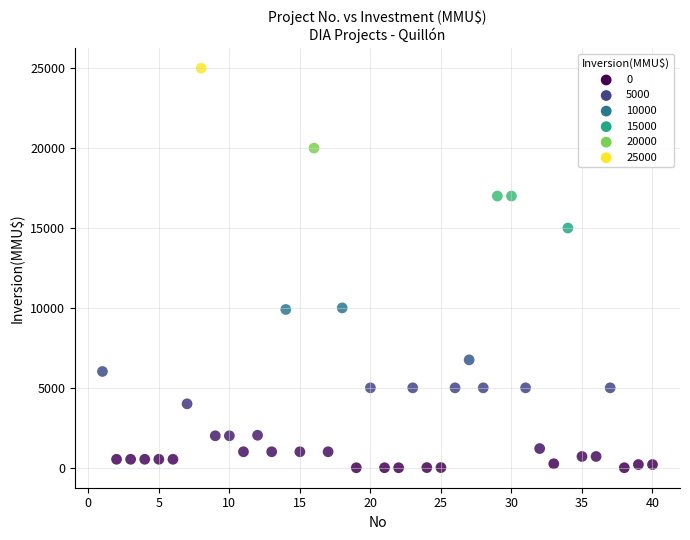

What is the range of X values (max minus min)?

39